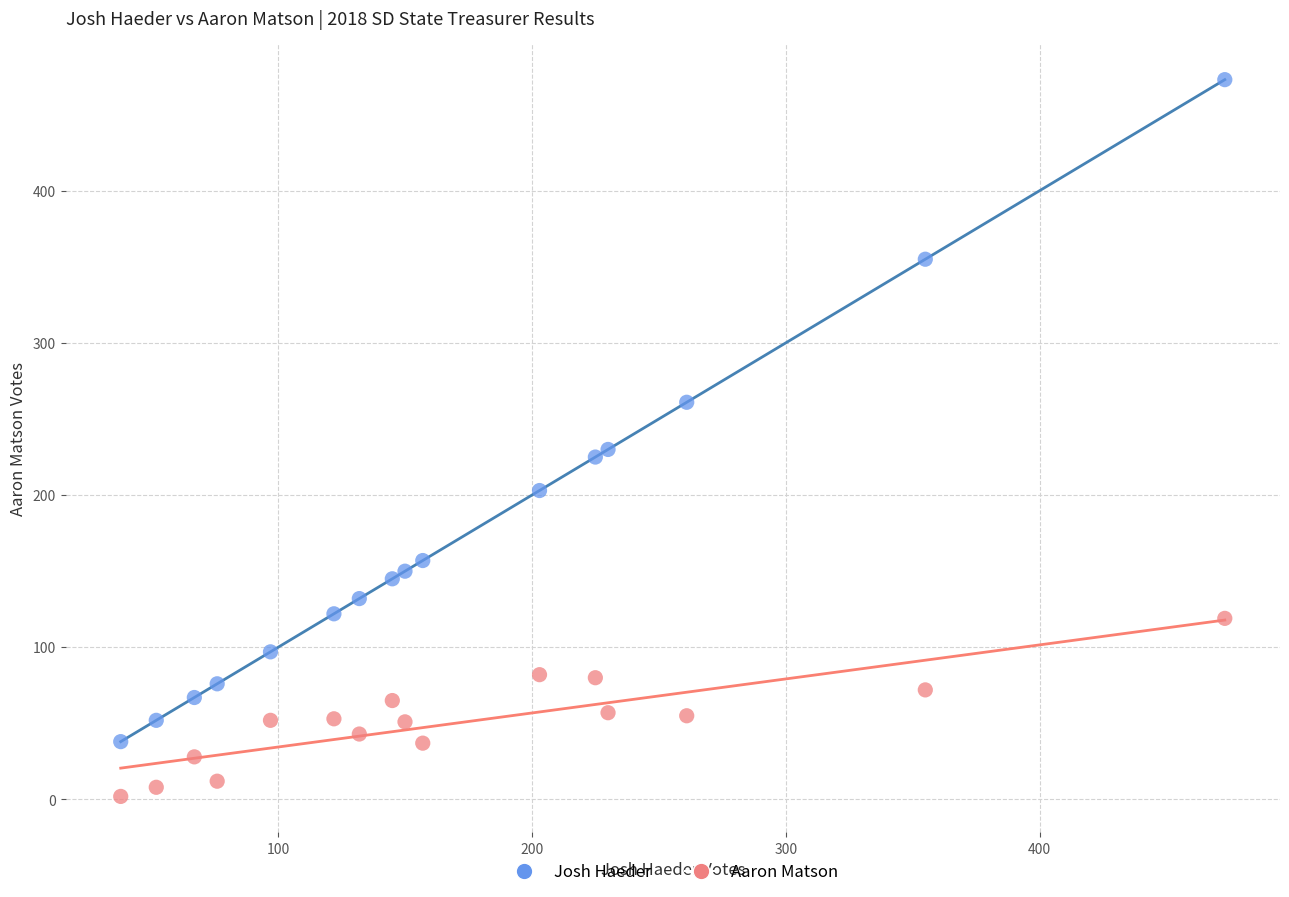

Across all data points, what is the range of X values (max minus min)?

435